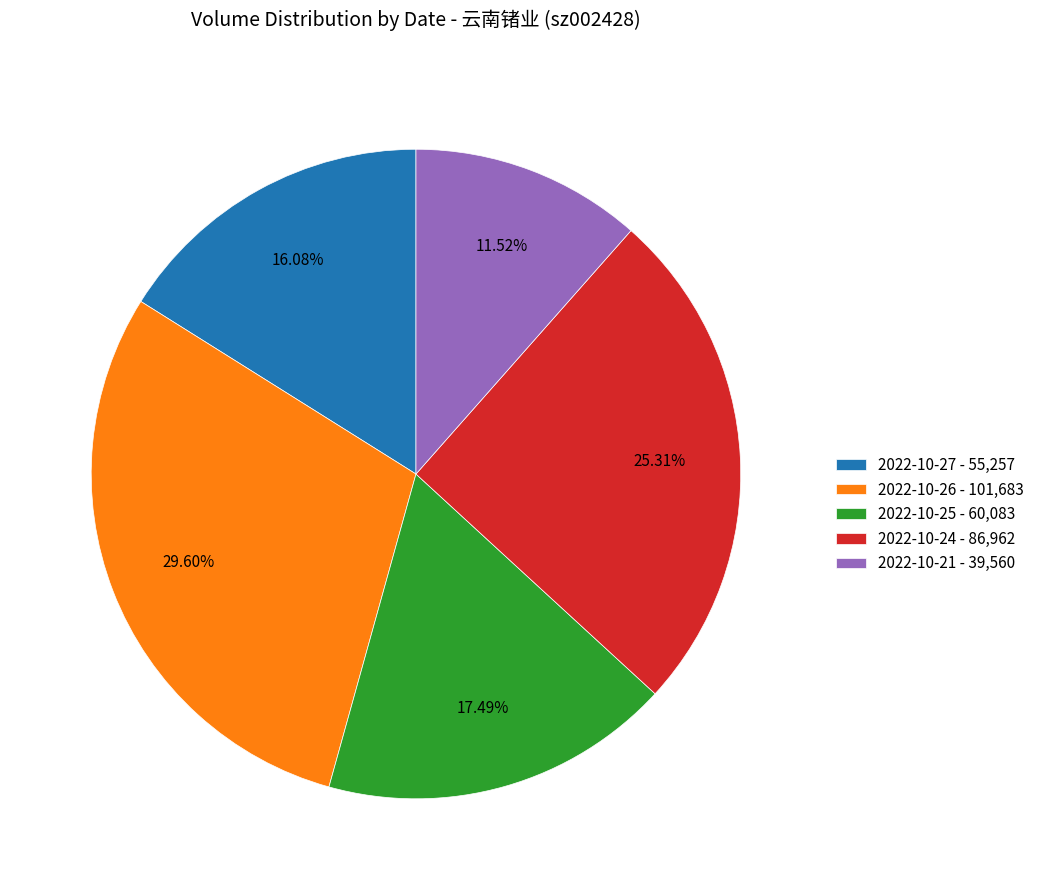

To the nearest percent, what percentage of the pie is 2022-10-26?

30%